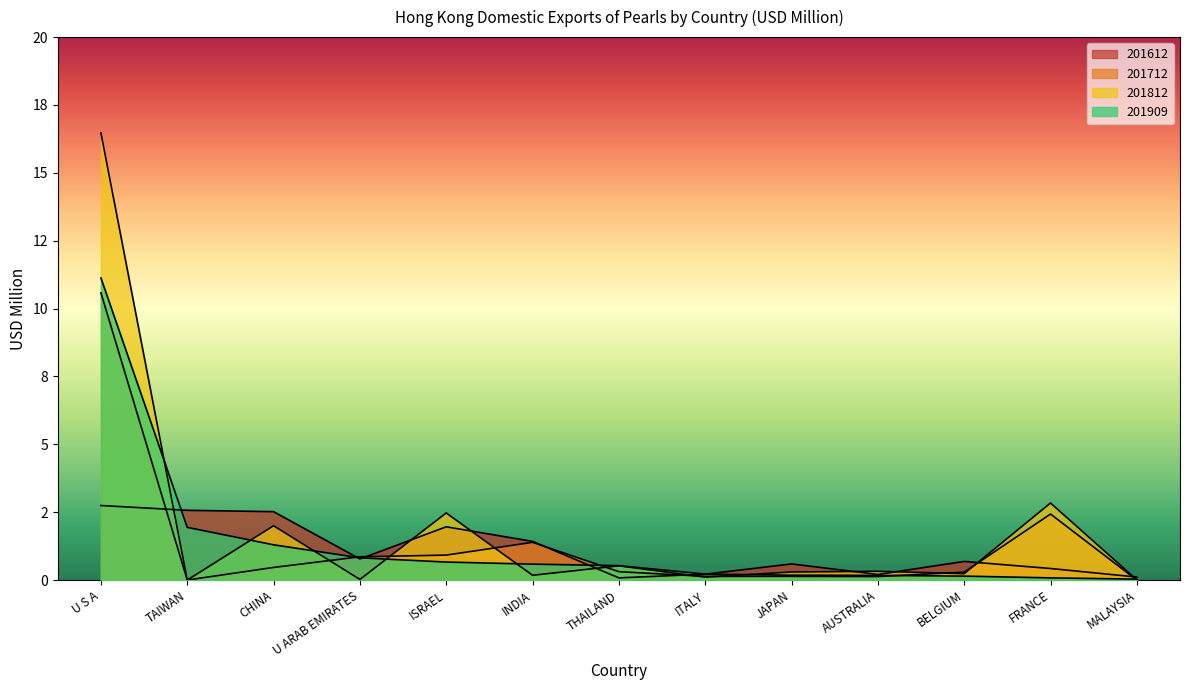

How many lines are shown in the chart?

4